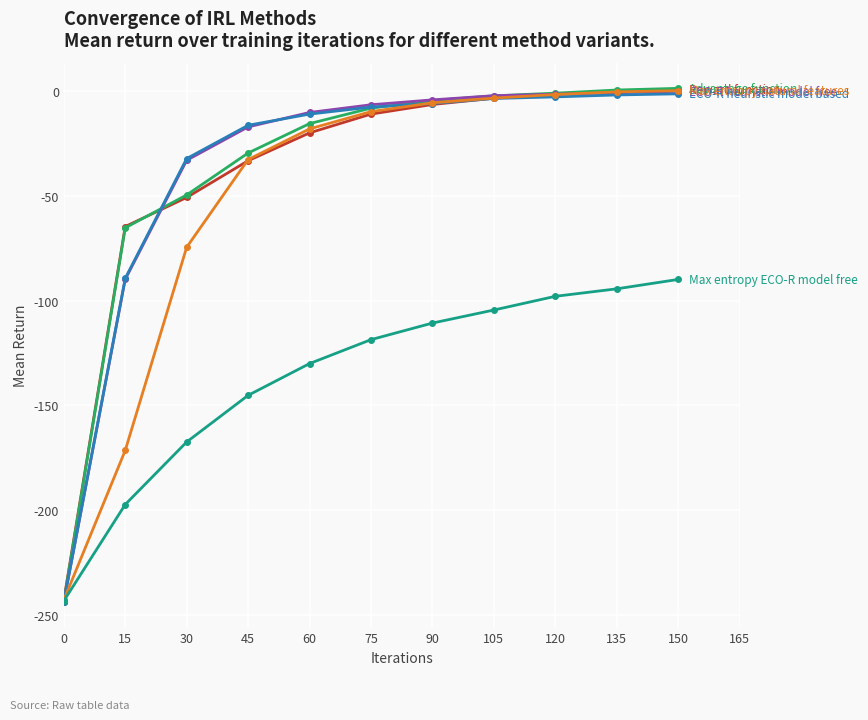

What is the smallest value displayed?

-244.0